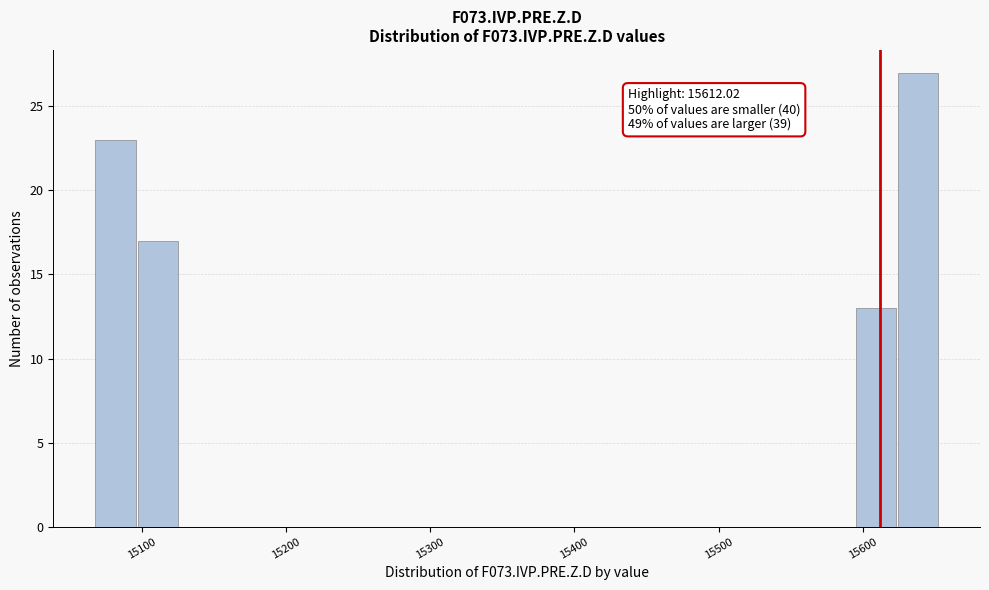

Read against the x-axis, roughly where is the centre of the tallest bar?

15640